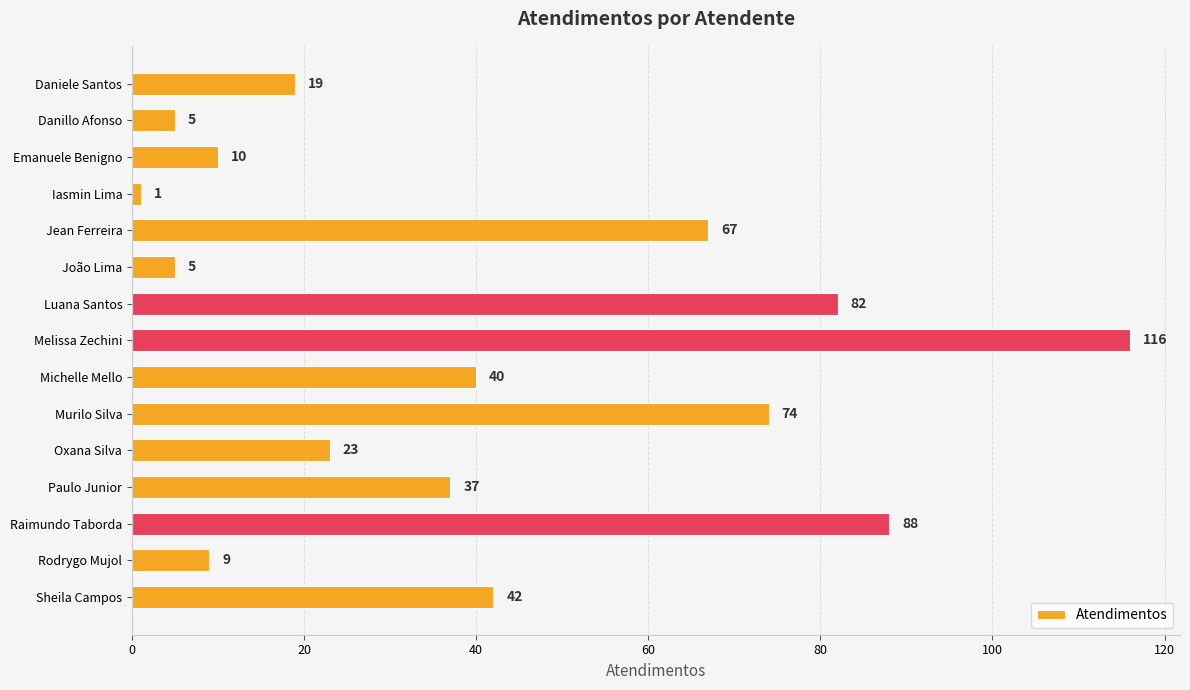

The chart shows a value of 23 at Oxana Silva. True or false?

True